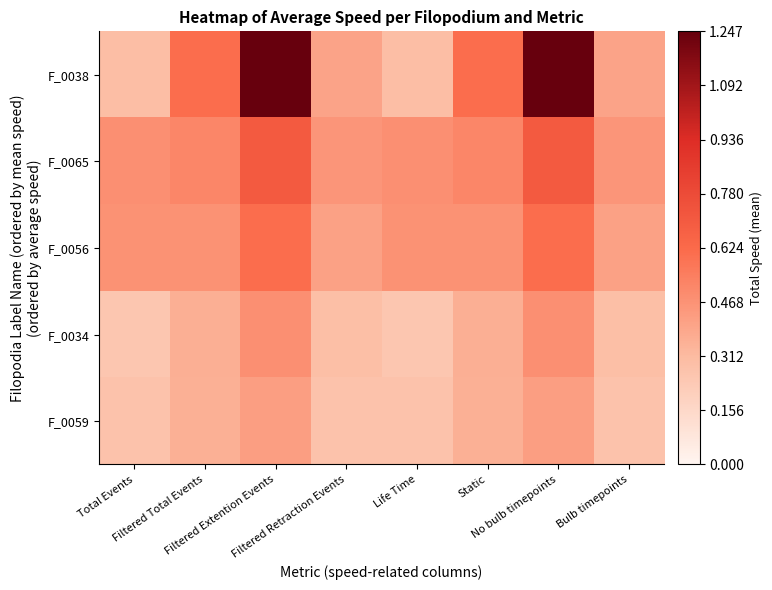

At Total Events, list the series in order from largest to smallest.

F_0065, F_0056, F_0038, F_0059, F_0034